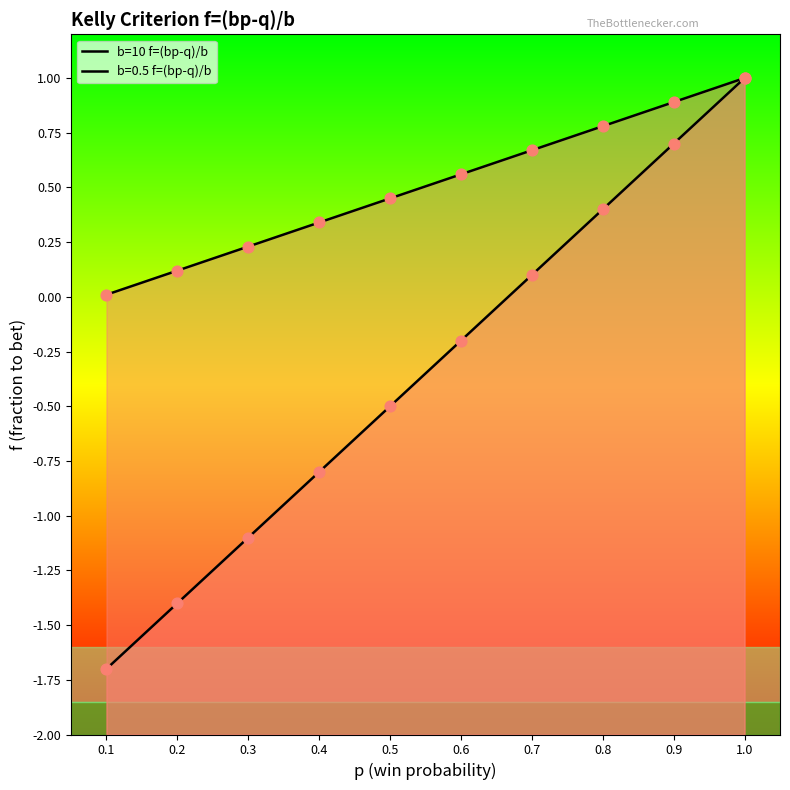

What is the change in value from 0.8 to 1.0?

+0.2